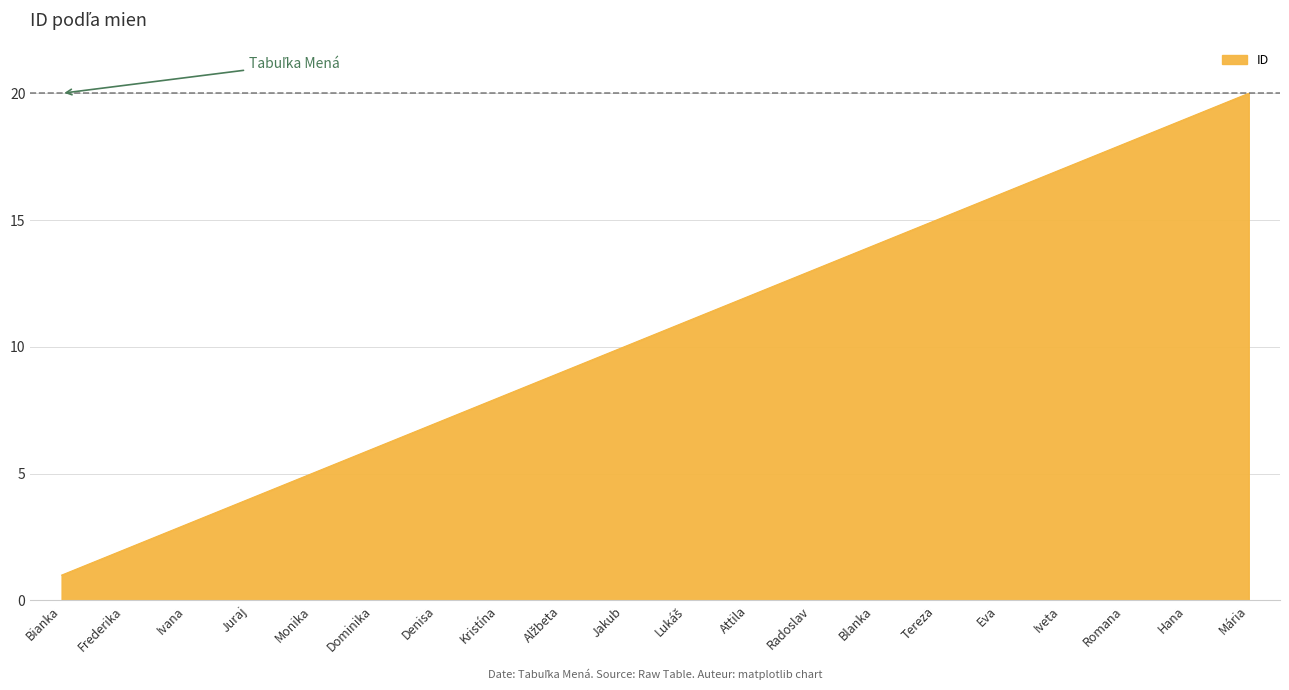

What is the difference between the values at Ivana and Hana?

16